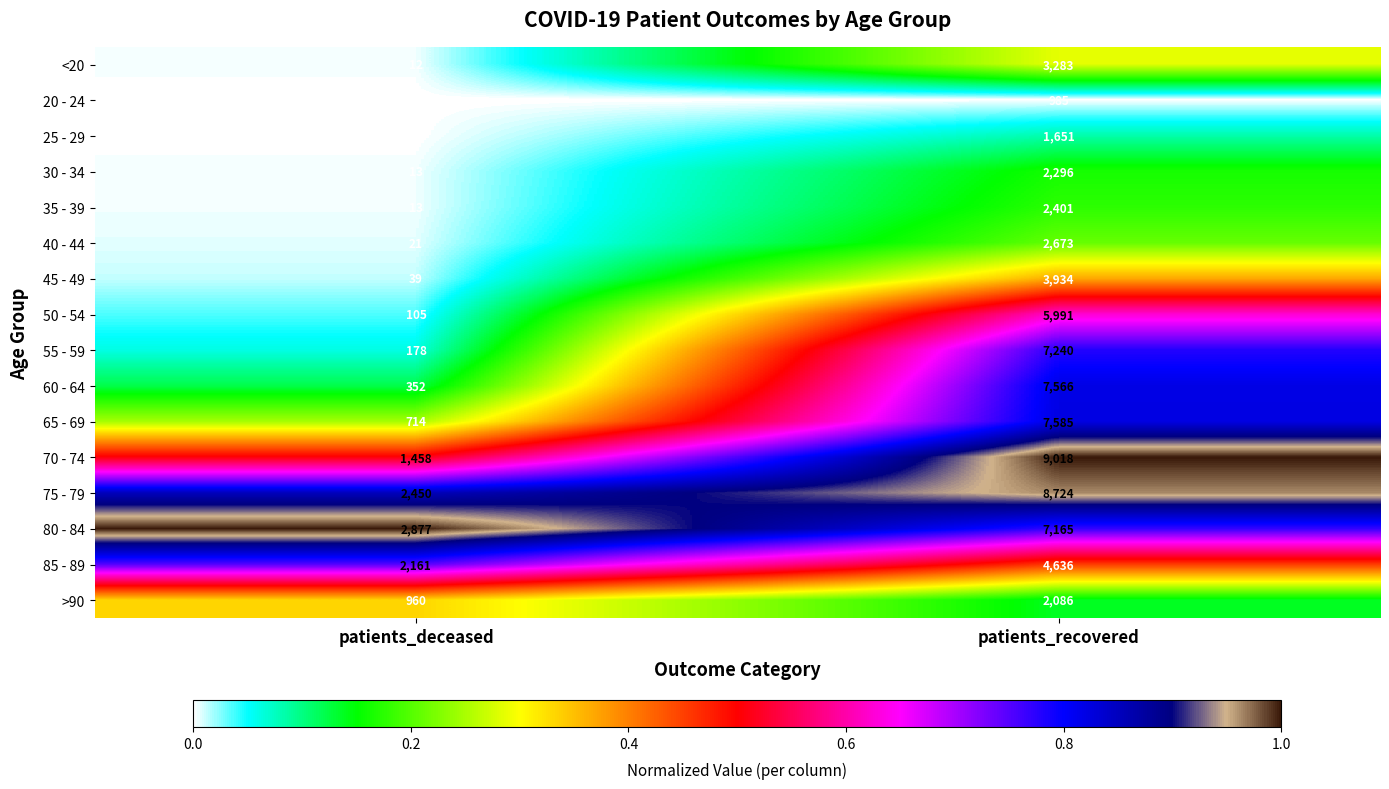

The value of >90 at patients_recovered is 2086. True or false?

True